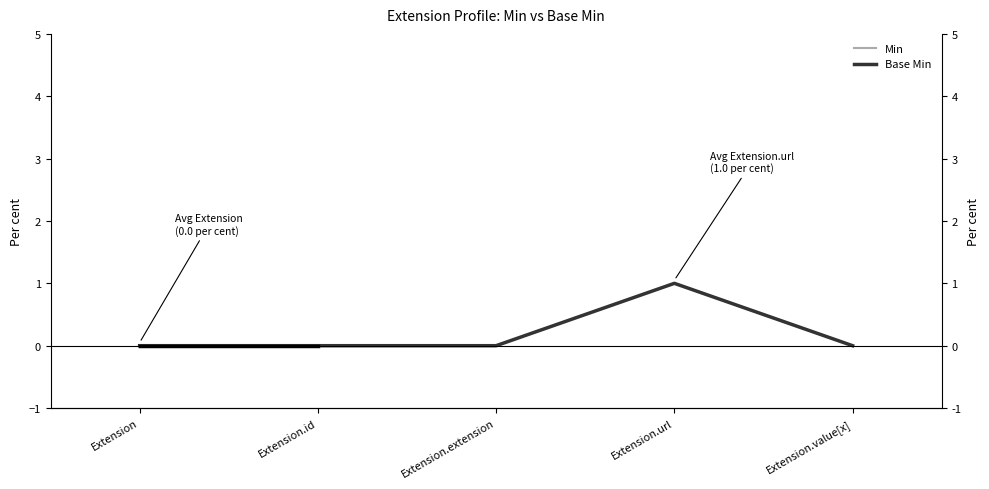

Which category has the highest value in the Min series?

Extension.url